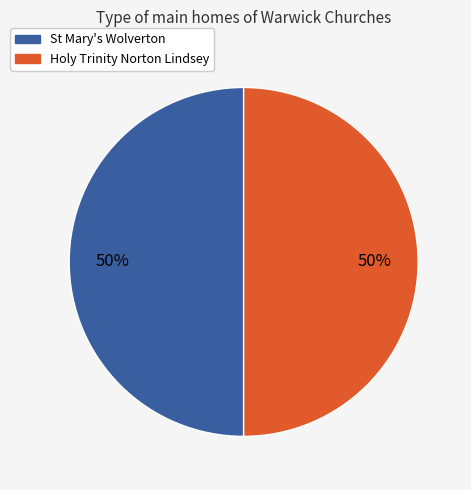

Is it true that St Mary's Wolverton is 42% of the pie?

False